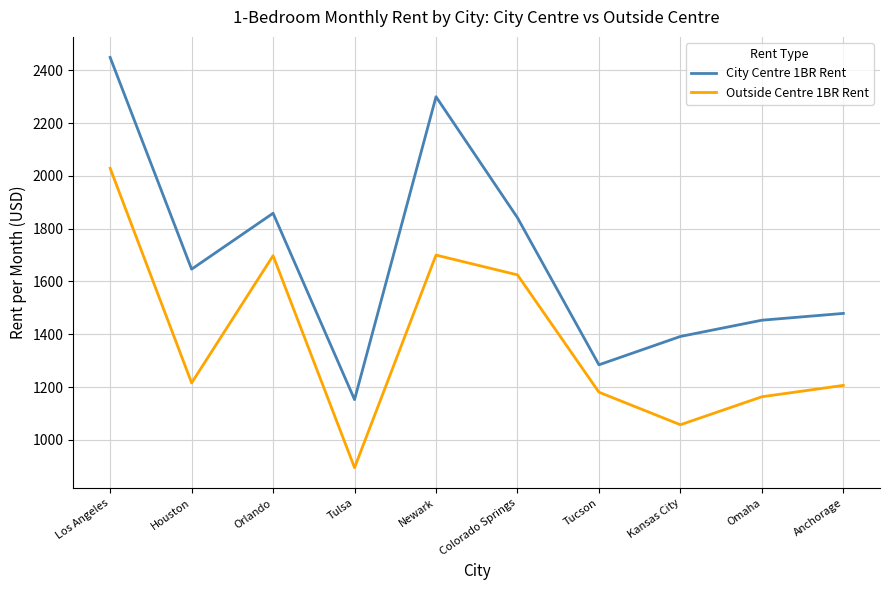

At which category is the sum across all series the highest?

Los Angeles